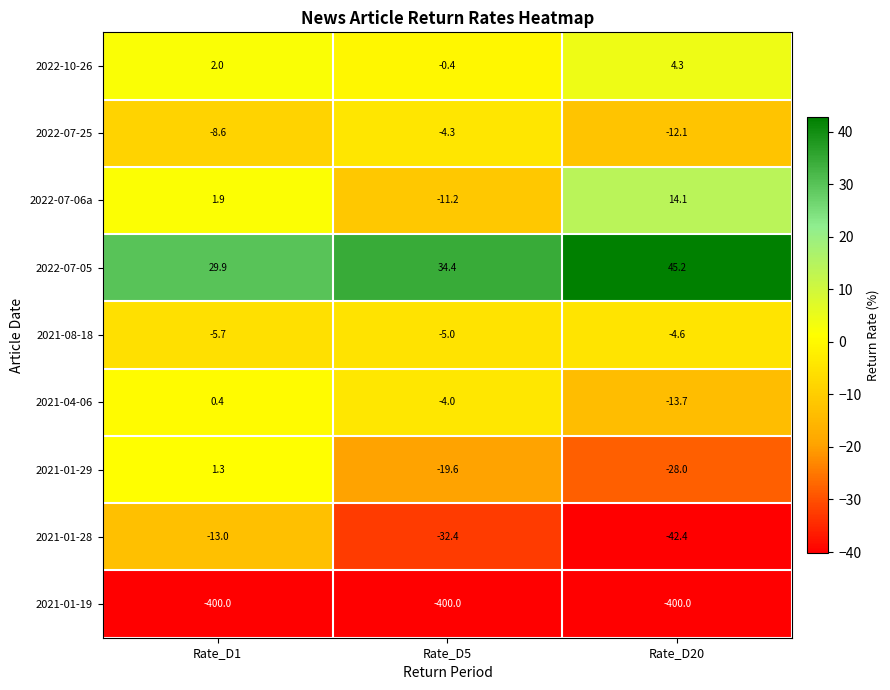

At which label does 2021-08-18 reach its peak?

Rate_D20